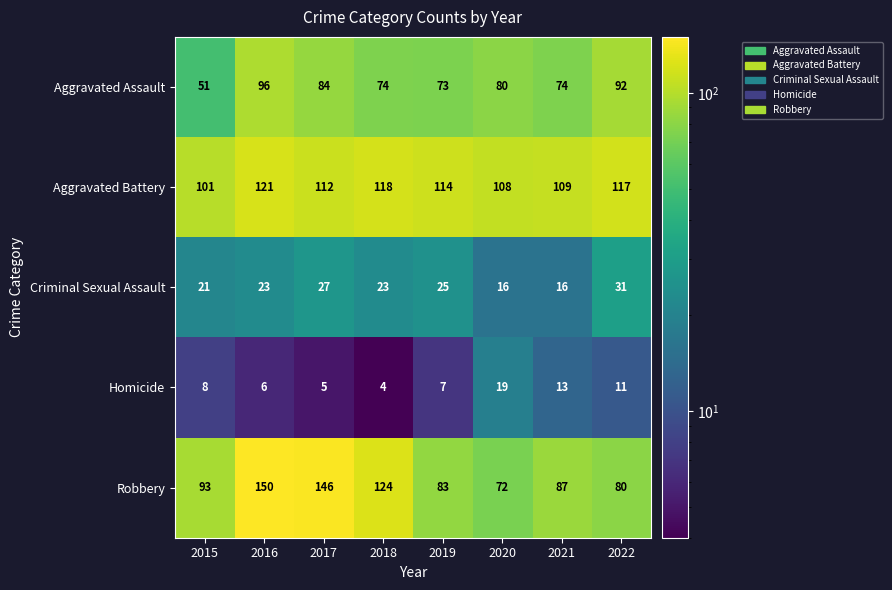

At which category is the sum across all series the highest?

2016